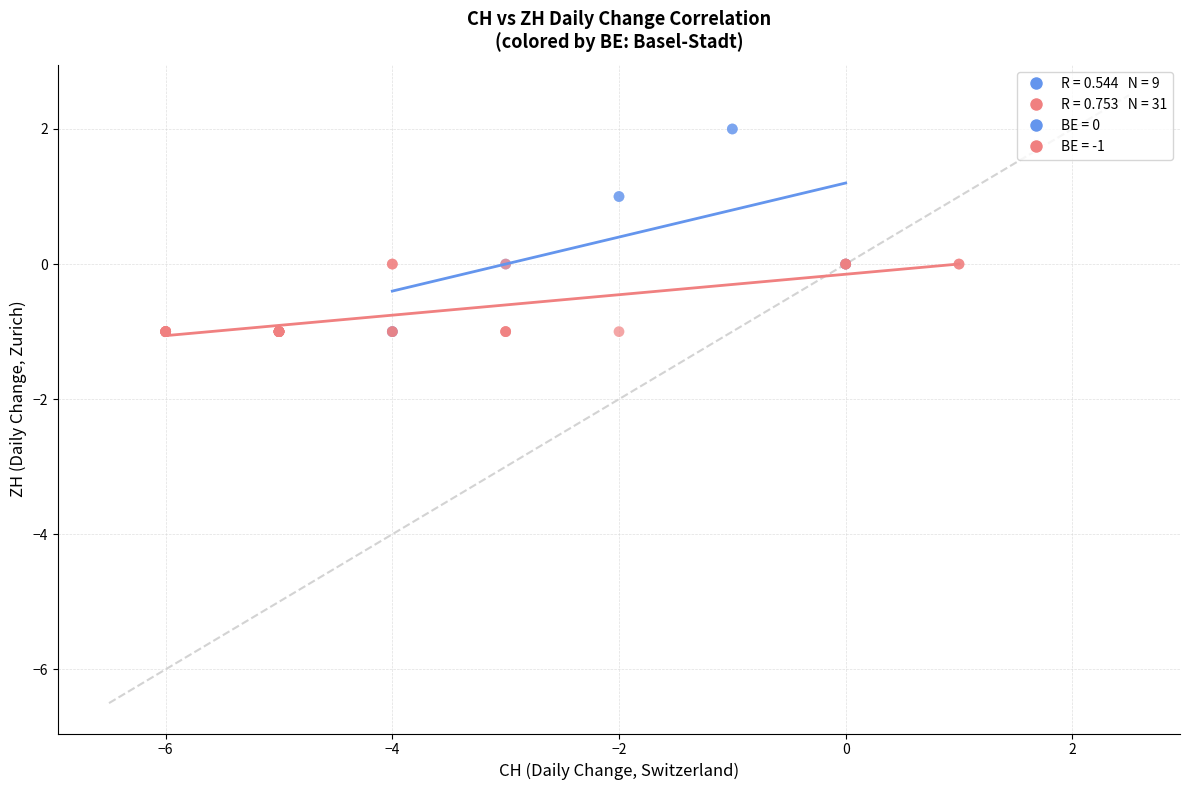

Which series has the widest spread of Y values?

BE = 0